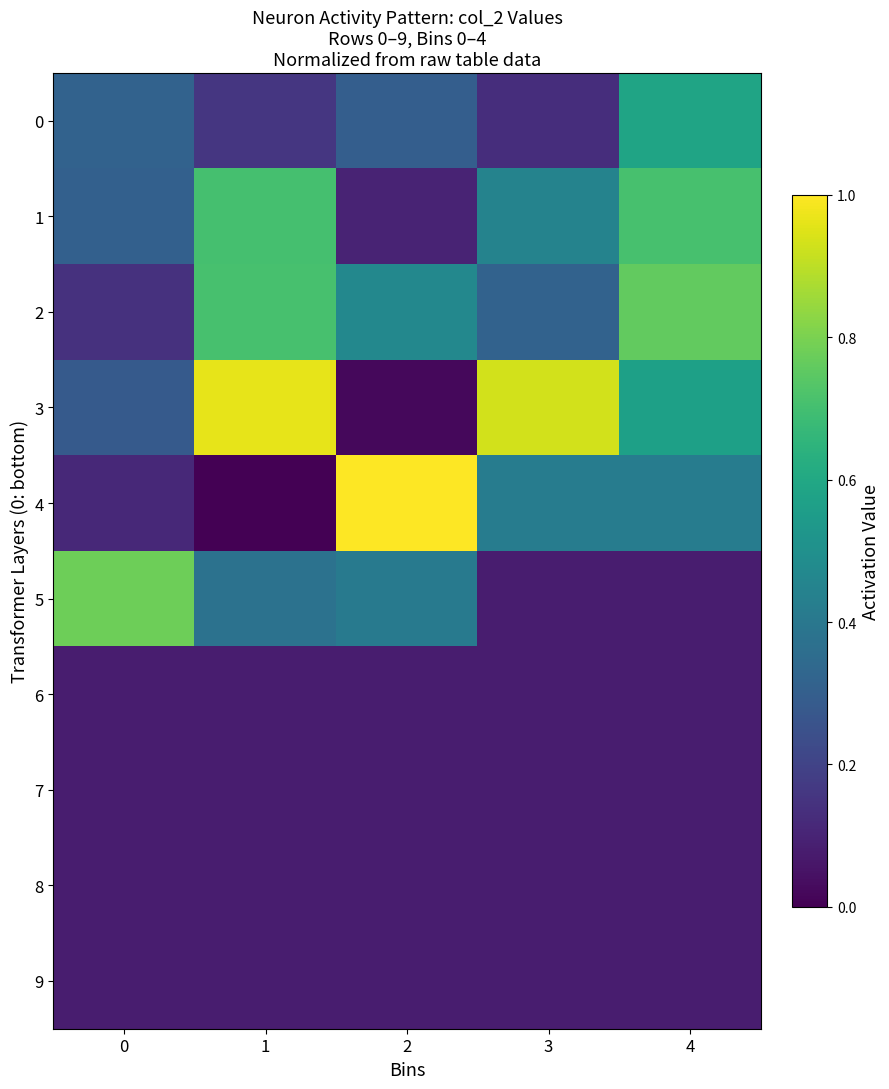

Reading left to right, extract all data points from this chart.

0: 0=0.3	1=0.2	2=0.3	3=0.1	4=0.6
1: 0=0.3	1=0.7	2=0.1	3=0.4	4=0.7
2: 0=0.1	1=0.7	2=0.5	3=0.3	4=0.8
3: 0=0.3	1=1.0	2=0.0	3=0.9	4=0.6
4: 0=0.1	1=0.0	2=1.0	3=0.4	4=0.4
5: 0=0.8	1=0.4	2=0.4	3=0.1	4=0.1
6: 0=0.1	1=0.1	2=0.1	3=0.1	4=0.1
7: 0=0.1	1=0.1	2=0.1	3=0.1	4=0.1
8: 0=0.1	1=0.1	2=0.1	3=0.1	4=0.1
9: 0=0.1	1=0.1	2=0.1	3=0.1	4=0.1